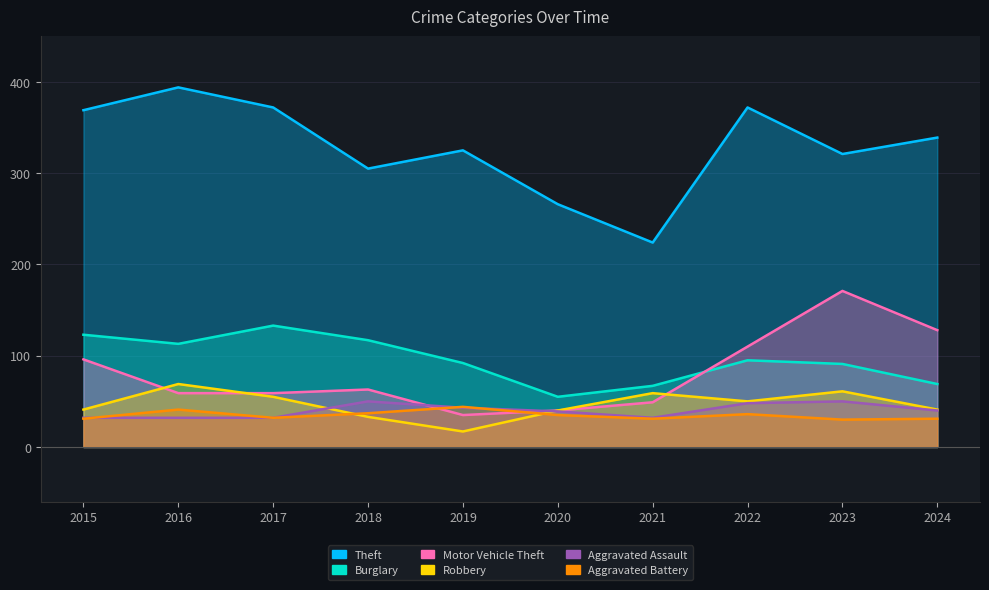

What is the difference between the highest and lowest values at 2022?

336